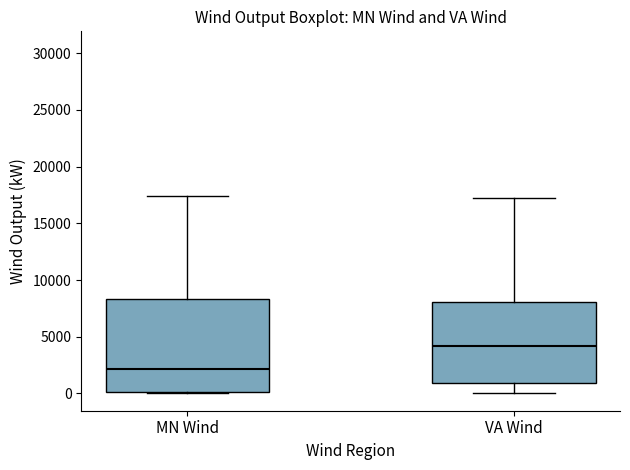

Which box has the lowest median line?

MN Wind